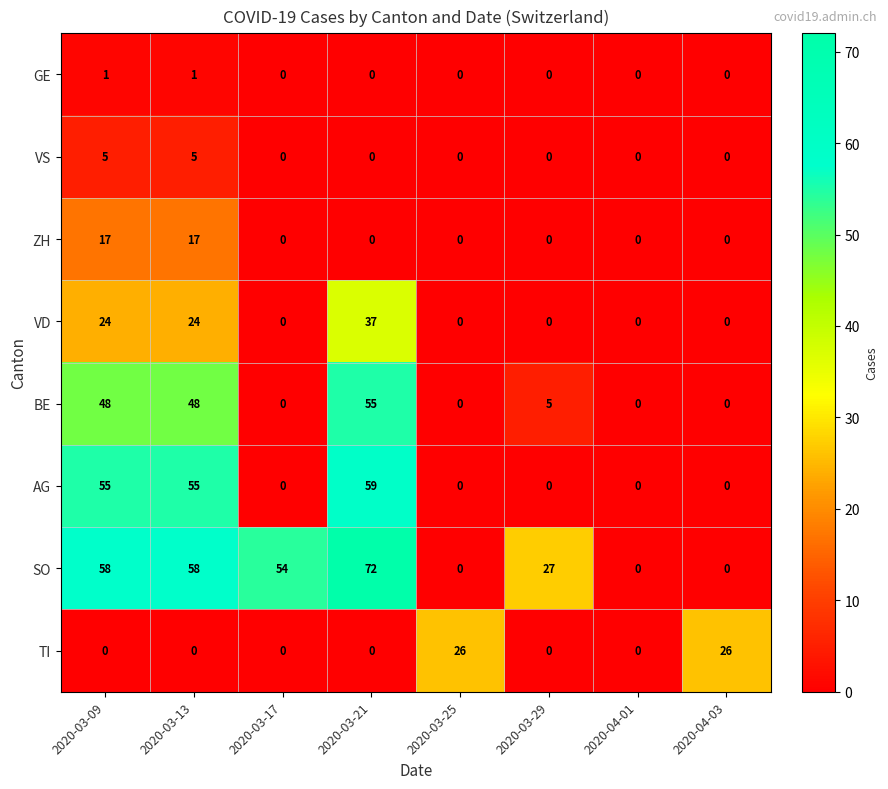

The value of ZH at 2020-03-29 is -7. True or false?

False